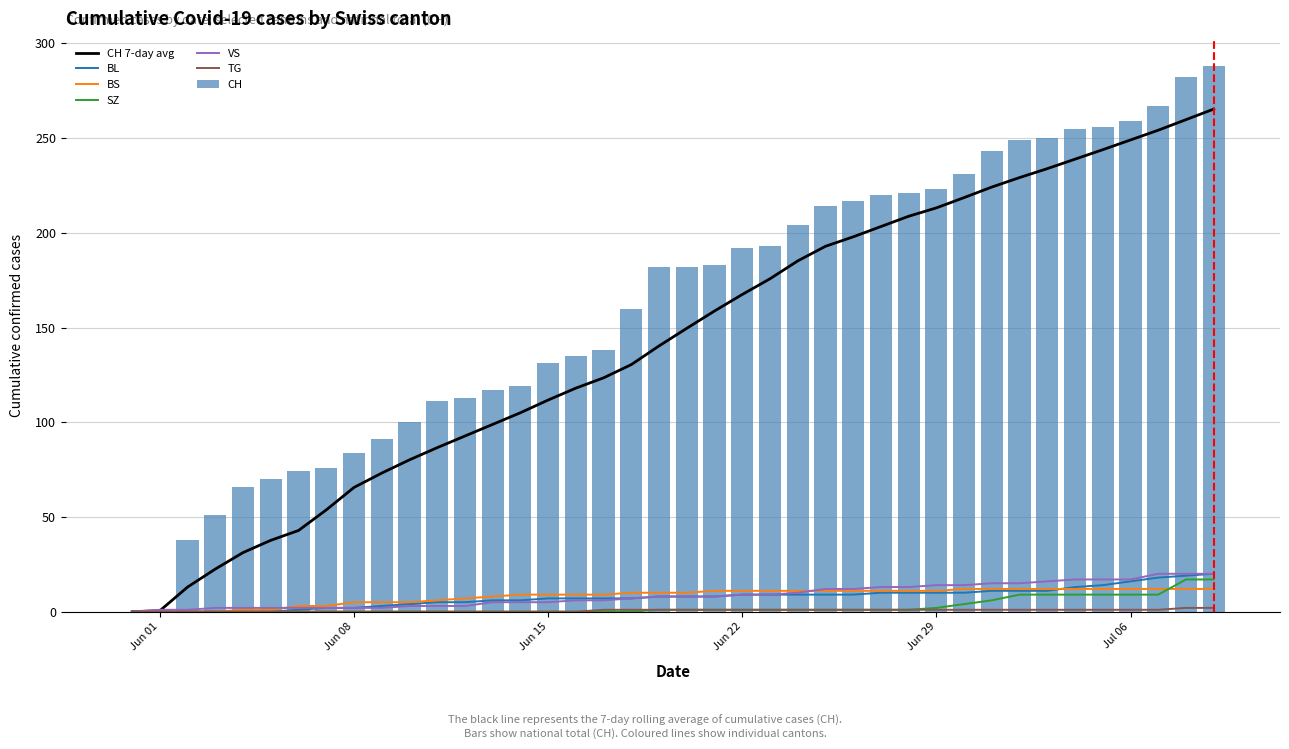

The value of CH at Jun 22 is 325. True or false?

False